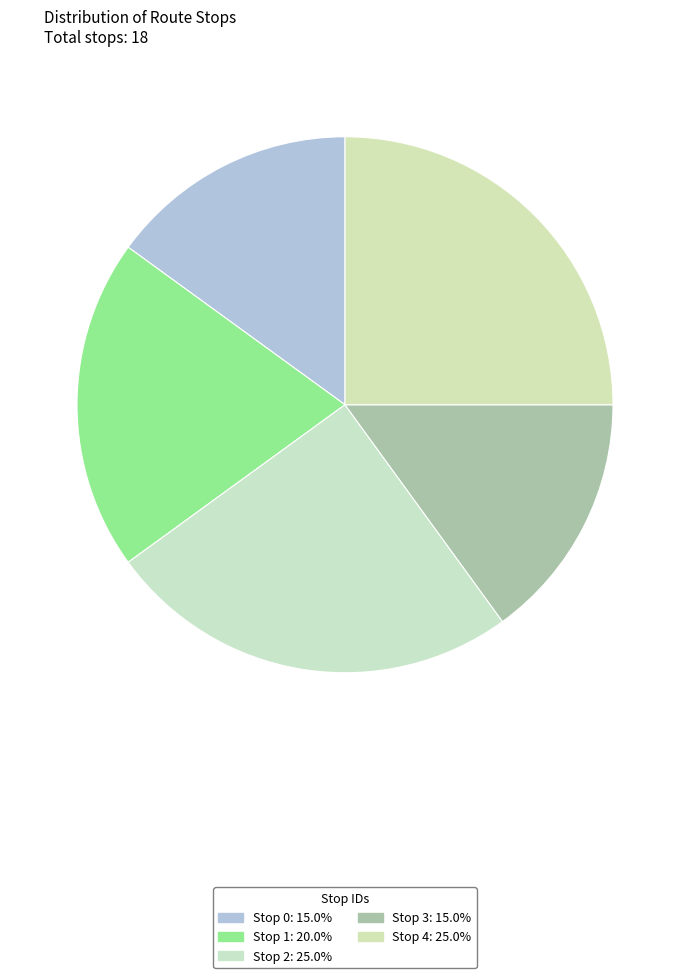

Does any single category account for the majority?

No